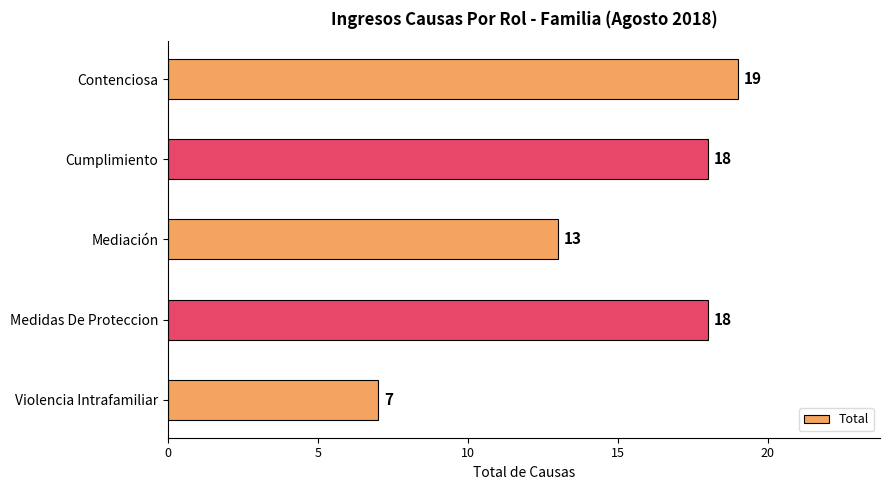

What is the average value?

15